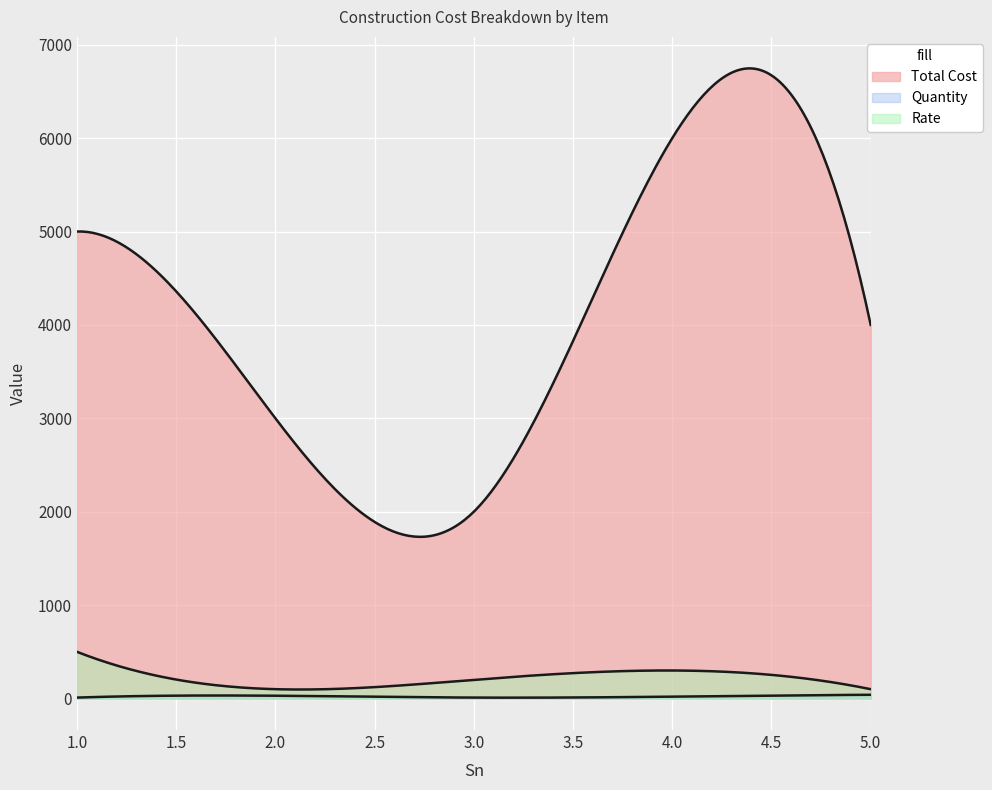

True or false: Total Cost and Quantity intersect in this chart.

False